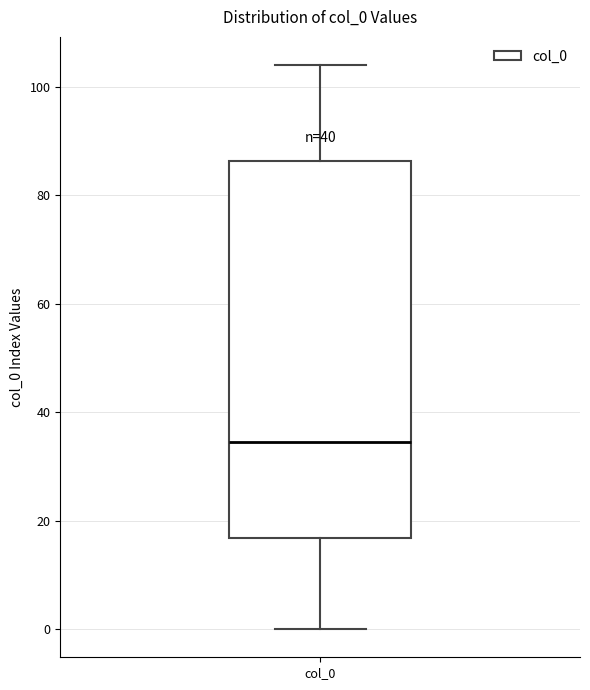

Read this box plot against the y-axis: the position of the median line, the range covered by the box, and the ends of both whiskers. The values are not printed on the chart, so give them approximately, as read against the axis.

median 34, box 16 to 86, whiskers 0 to 104